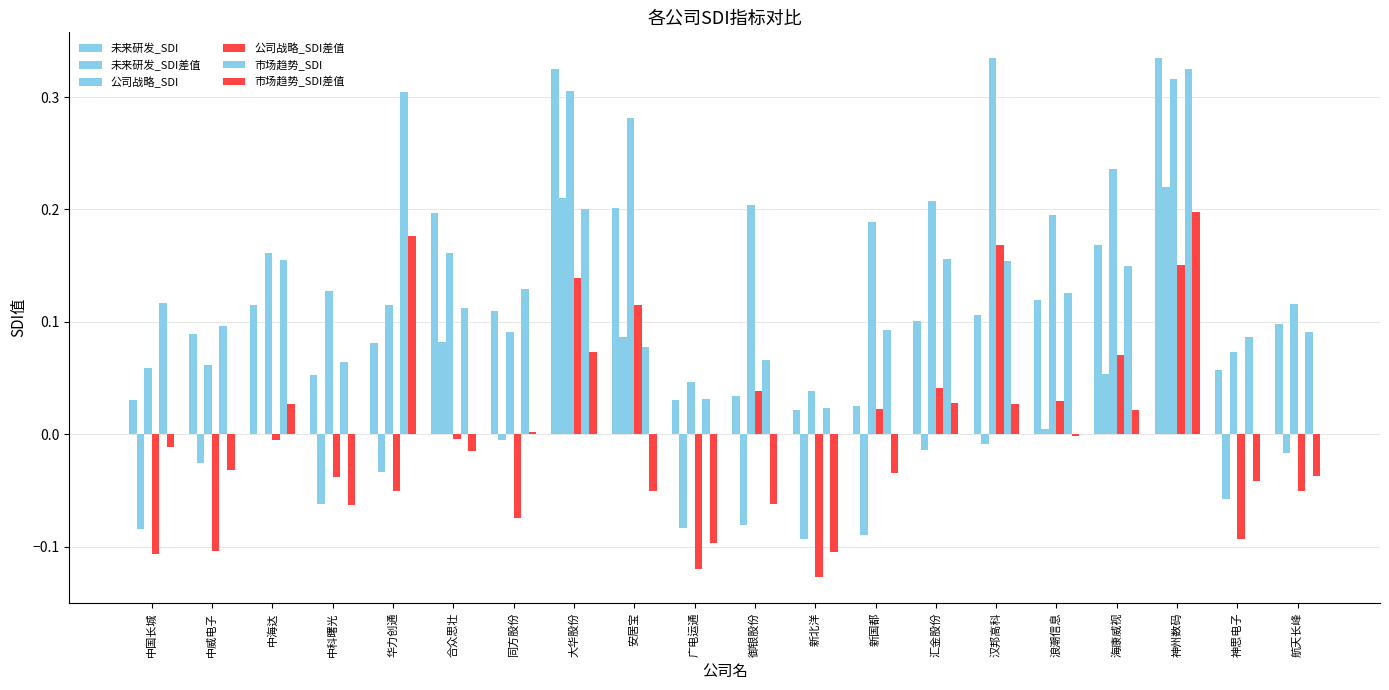

What is the minimum value for 未来研发_SDI差值?

-0.1